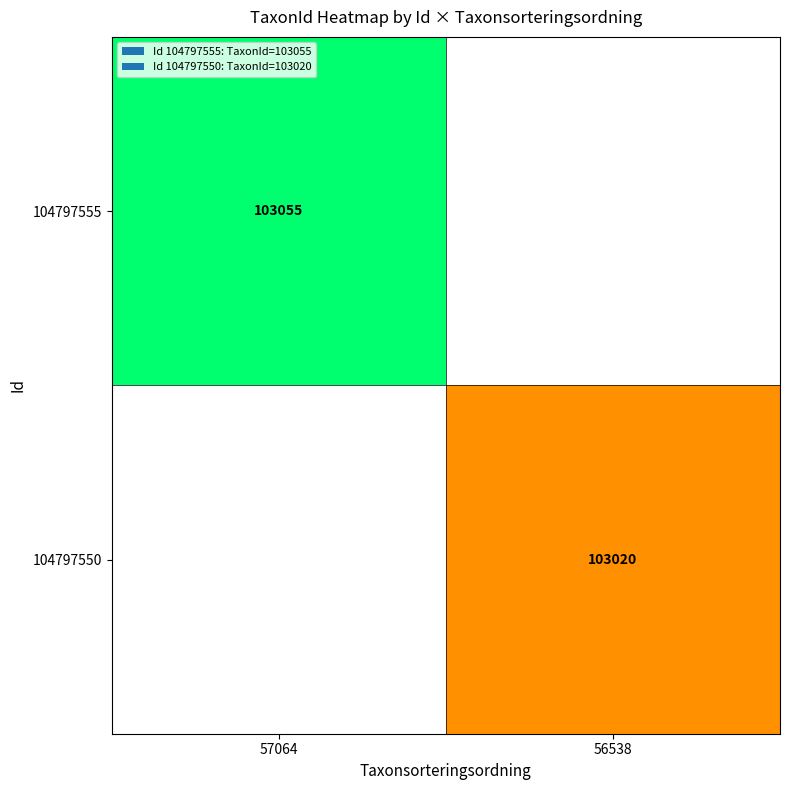

True or false: 104797555 has a value of 103055 at 57064.

True